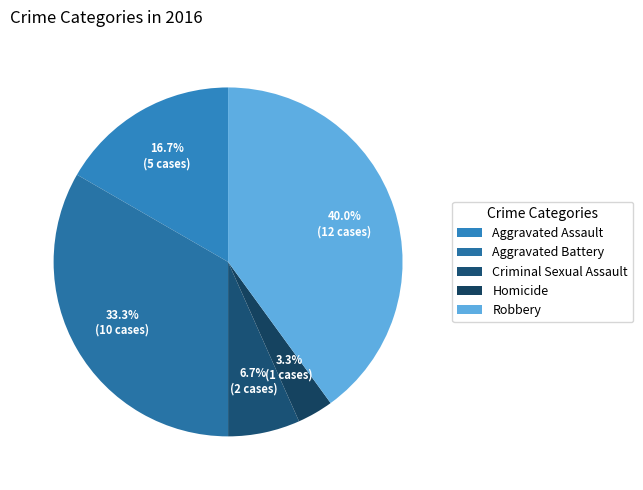

Between Robbery and Aggravated Battery, which is larger?

Robbery